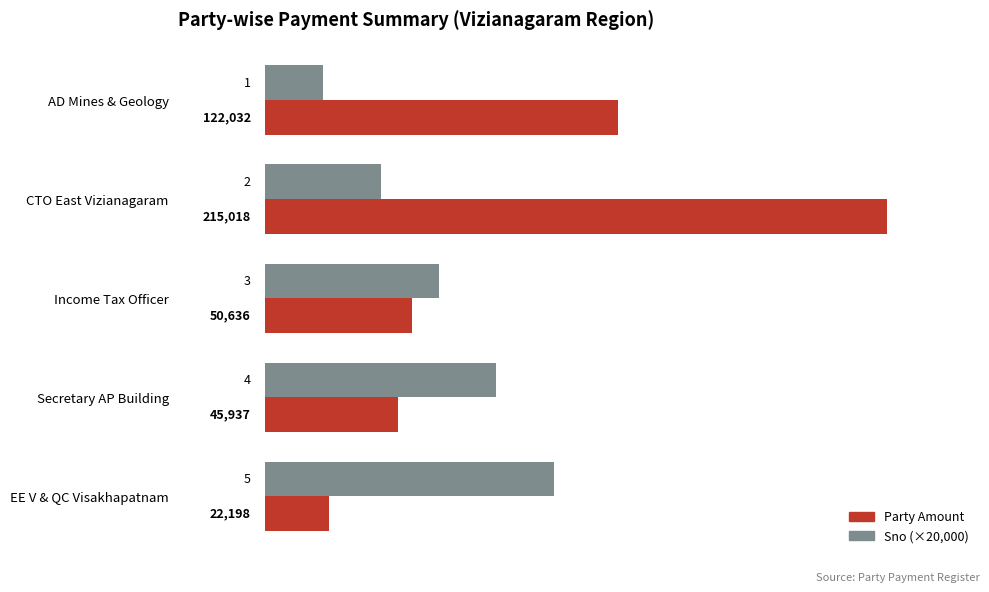

What is the approximate value of Sno (×20,000) at CTO East Vizianagaram, to the nearest 100?

40000